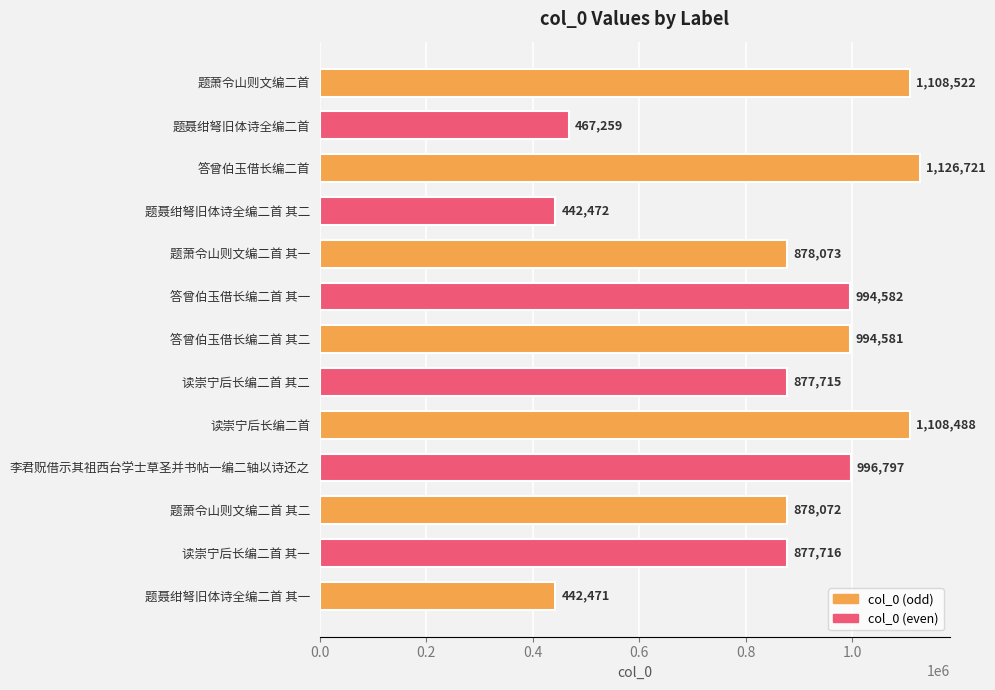

What position from the bottom is 答曾伯玉借长编二首?

11